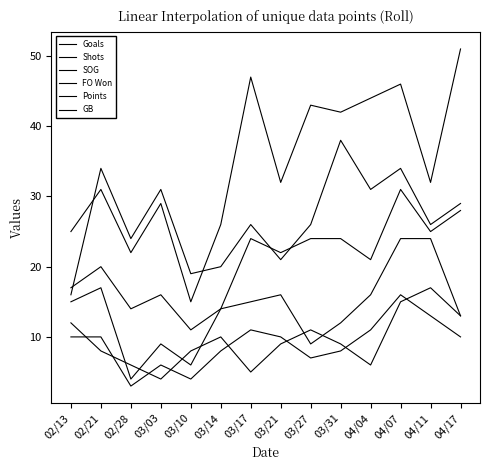

Does the chart have visible grid lines?

No